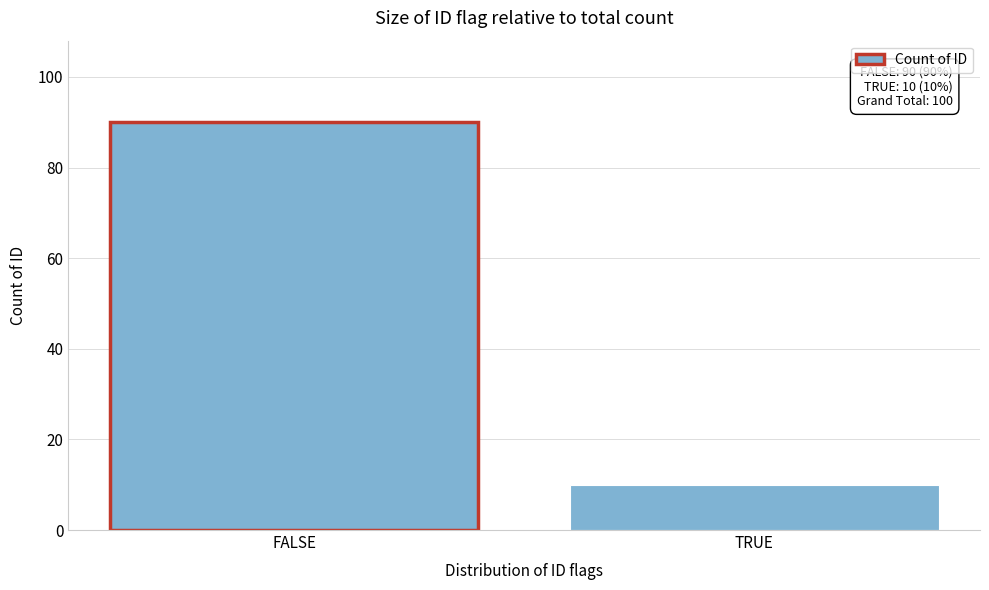

Reading left to right, list all the values displayed in this chart.

FALSE=90	TRUE=10